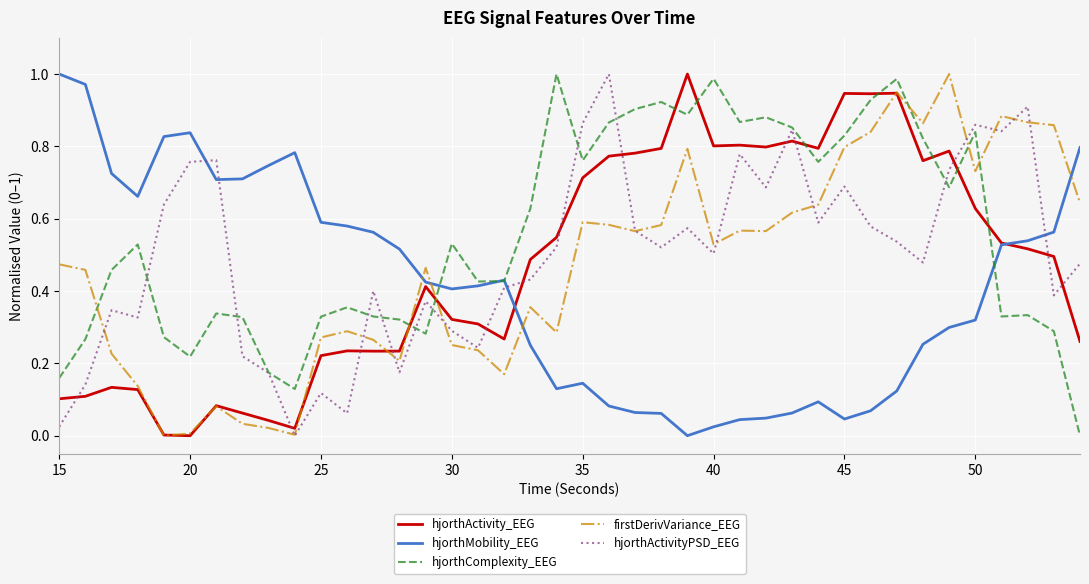

True or false: hjorthActivity_EEG and hjorthActivityPSD_EEG cross at least once.

True